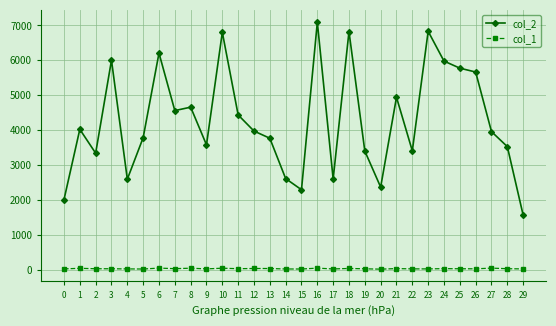

True or false: col_2 has more than 0 points higher than both neighbors.

True